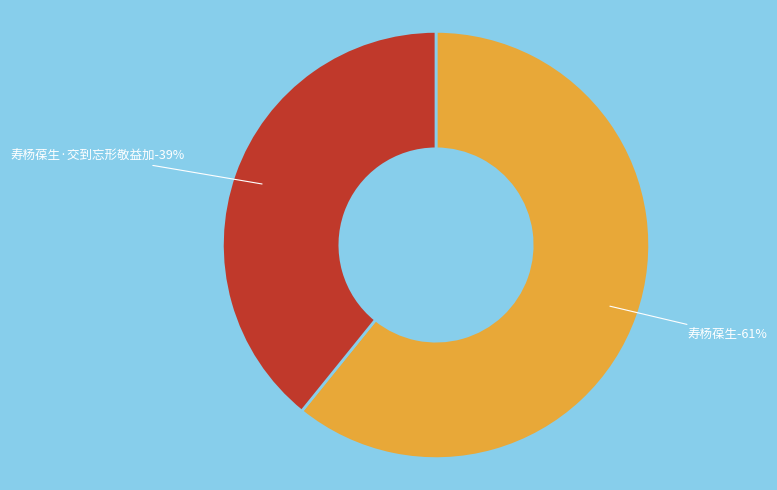

What percentage is the 寿杨葆生 slice, to the nearest percent?

61%